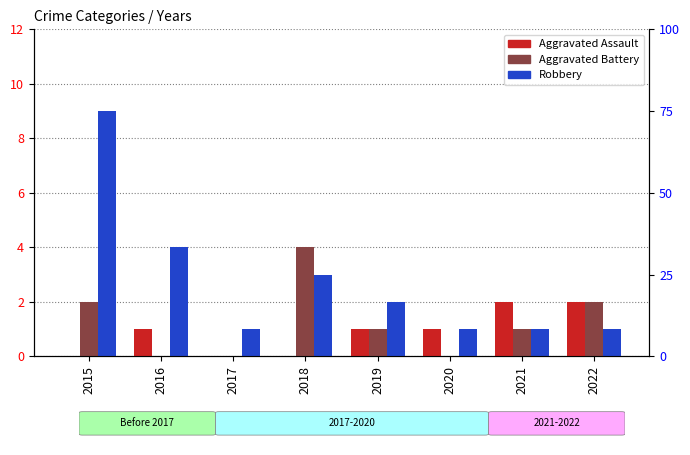

Is the value of Aggravated Assault at 2021 greater than the value of Aggravated Battery at 2022?

No